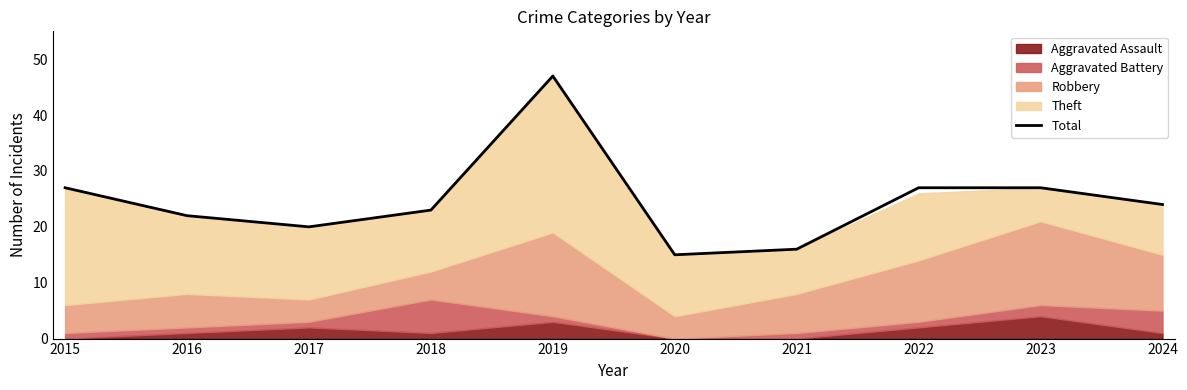

List the labels in order of value, largest first.

2019, 2015, 2022, 2023, 2024, 2018, 2016, 2017, 2021, 2020